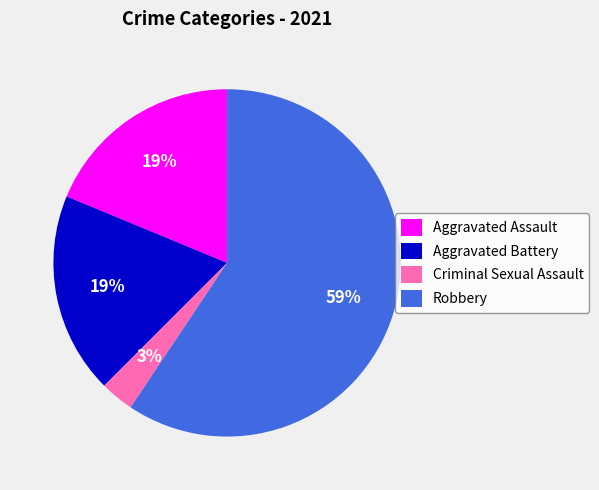

Which category has the smallest portion of the pie?

Criminal Sexual Assault